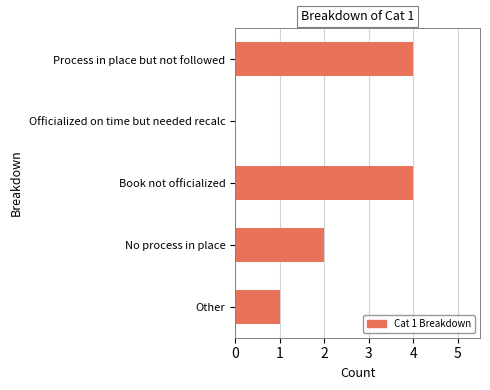

Reading top to bottom, transcribe all the data shown in this chart.

Process in place but not followed=4	Officialized on time but needed recalc=0	Book not officialized=4	No process in place=2	Other=1